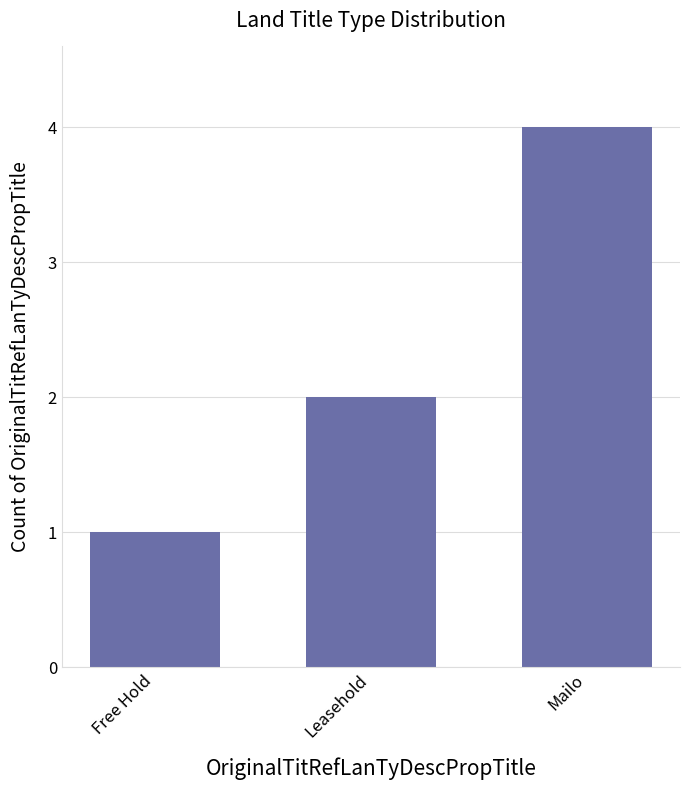

Reading right to left, transcribe all the data shown in this chart.

Mailo=4	Leasehold=2	Free Hold=1